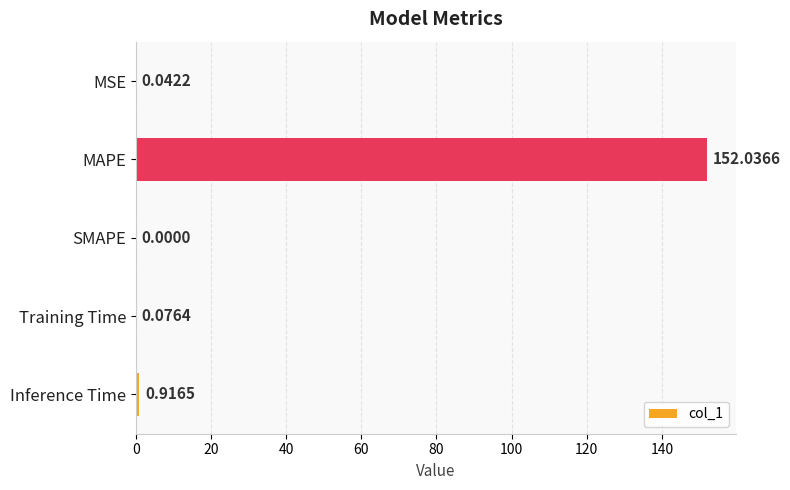

Which category has the highest value across all series?

MAPE